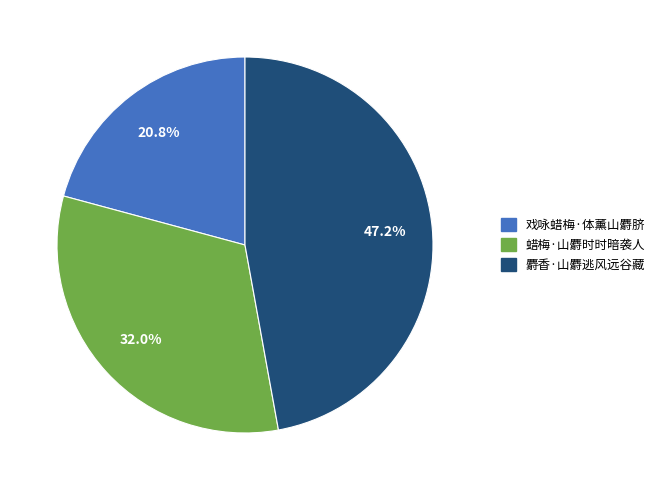

Between 蜡梅·山麝时时暗袭人 and 麝香·山麝逃风远谷藏, which is larger?

麝香·山麝逃风远谷藏